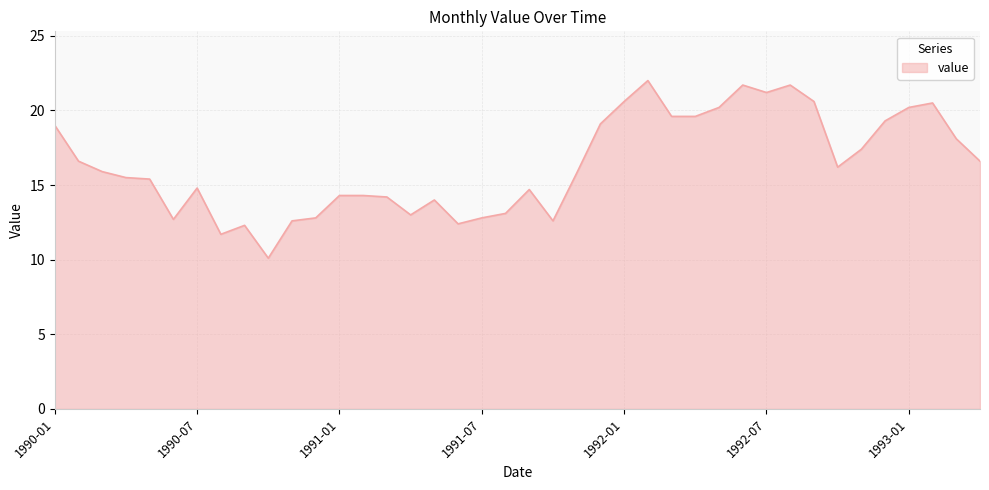

What is the smallest value displayed?

10.1